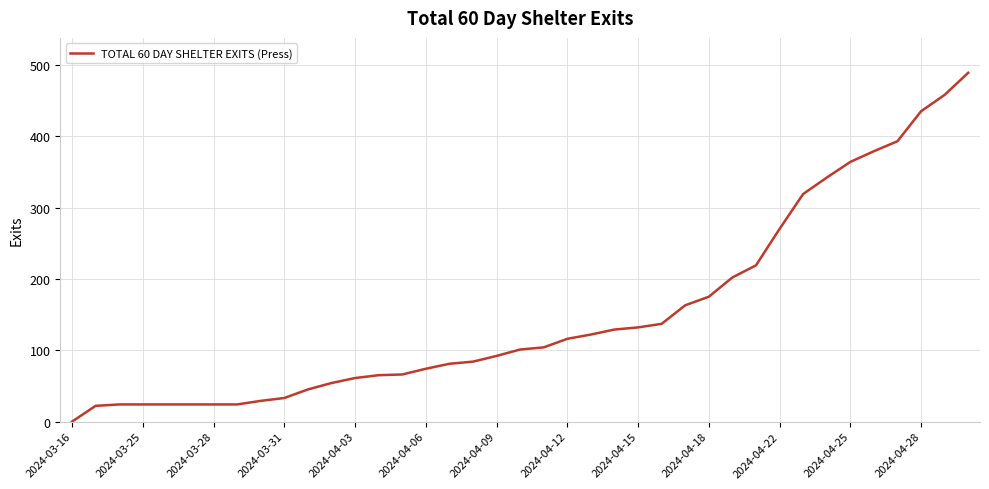

What is the difference between the maximum and minimum values?

489